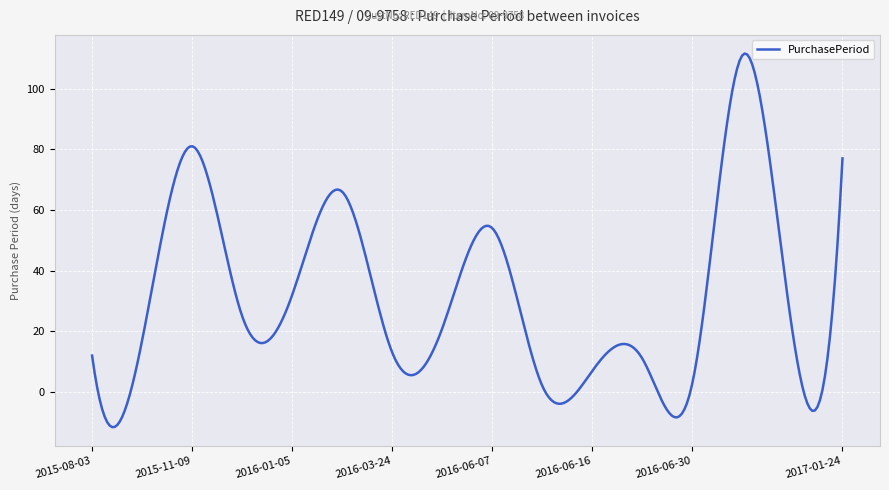

What is the smallest value displayed?

-11.6